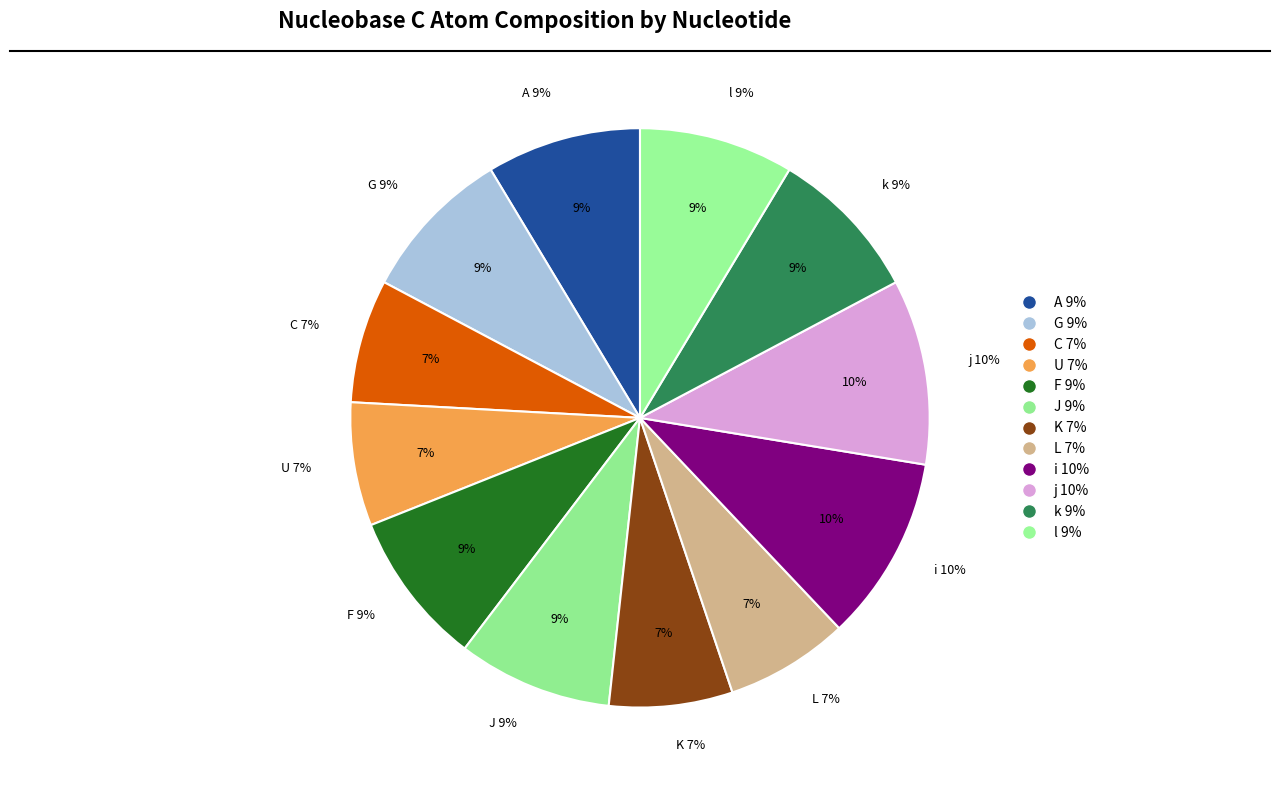

What percentage is the F slice, to the nearest percent?

9%